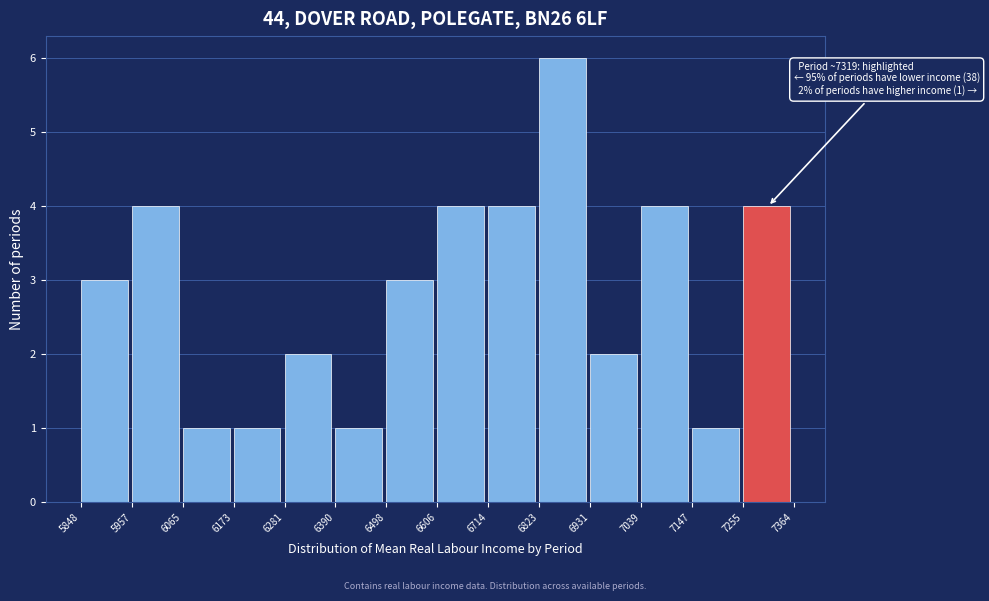

Which range on the x-axis has the tallest bar?

6823 to 6931